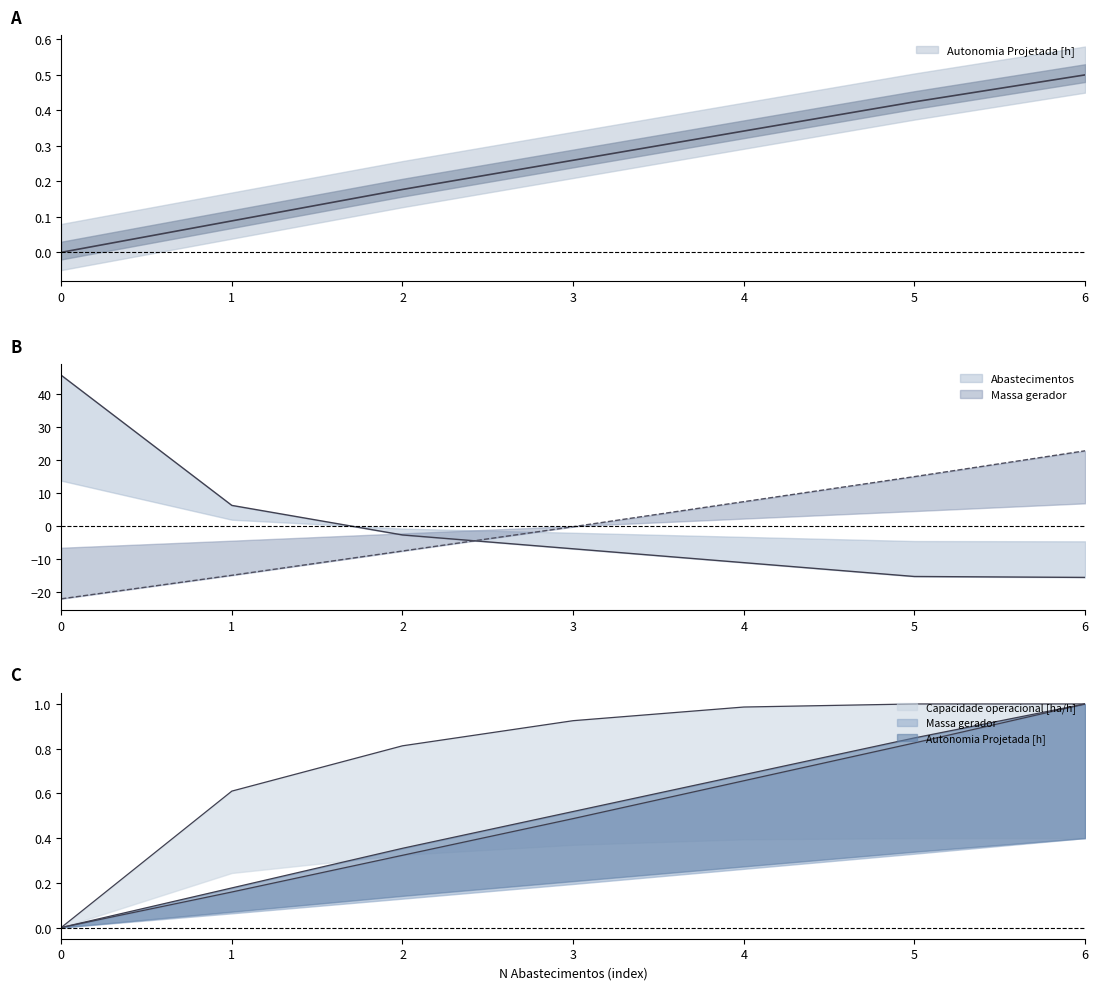

How many lines are shown in the chart?

6